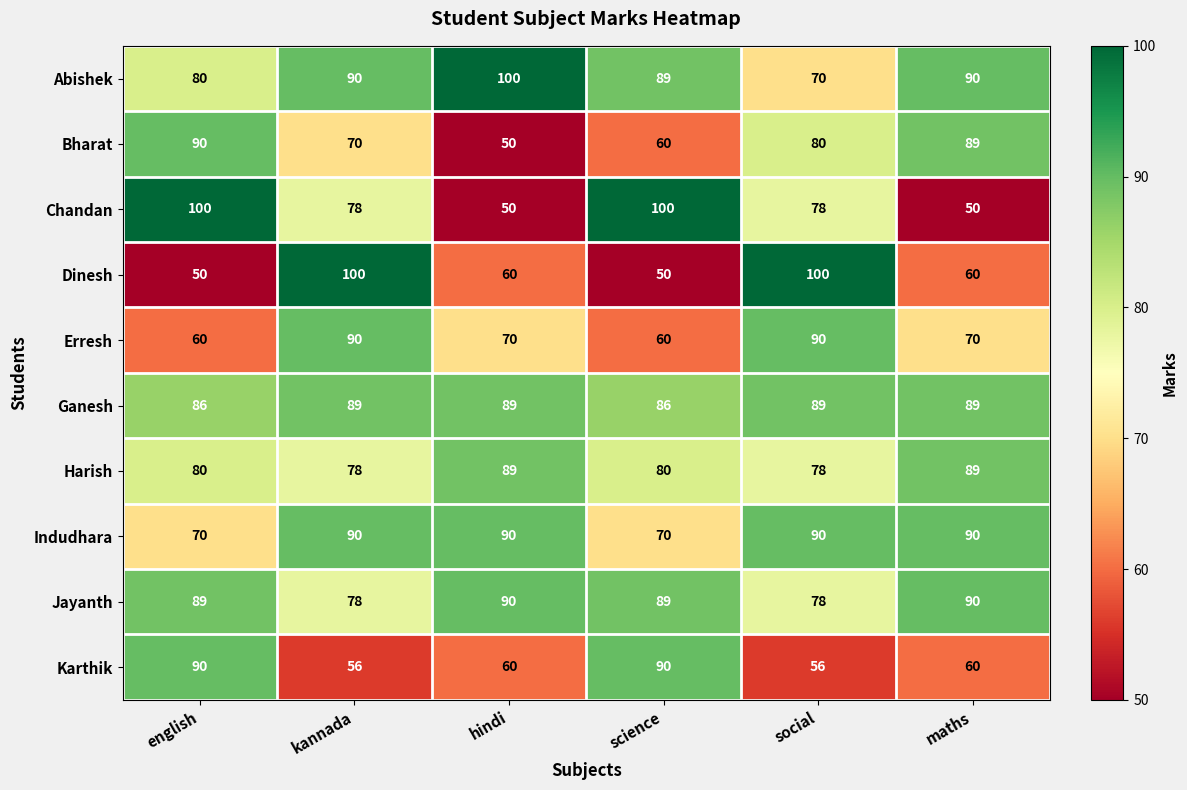

What is the smallest value displayed?

50